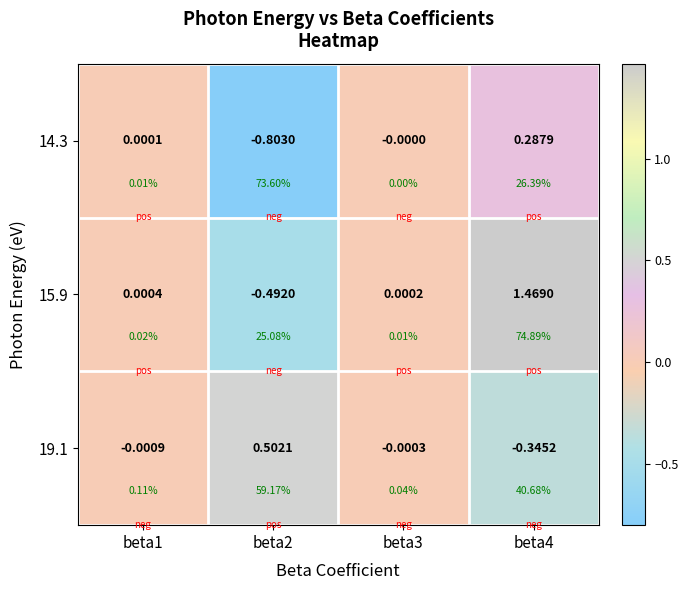

Which series has the largest range (max minus min)?

15.9